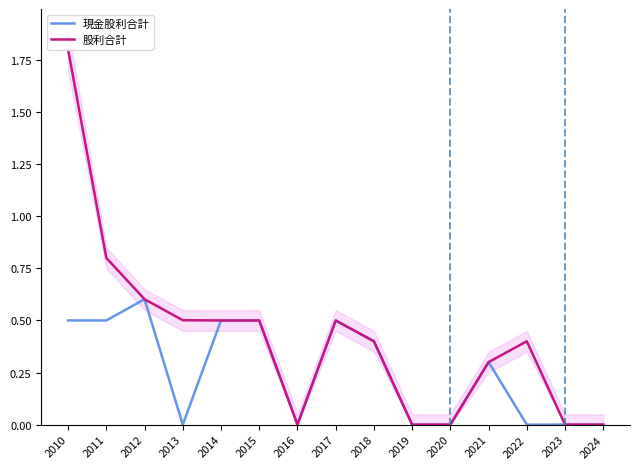

True or false: 現金股利合計 and 股利合計 intersect in this chart.

False